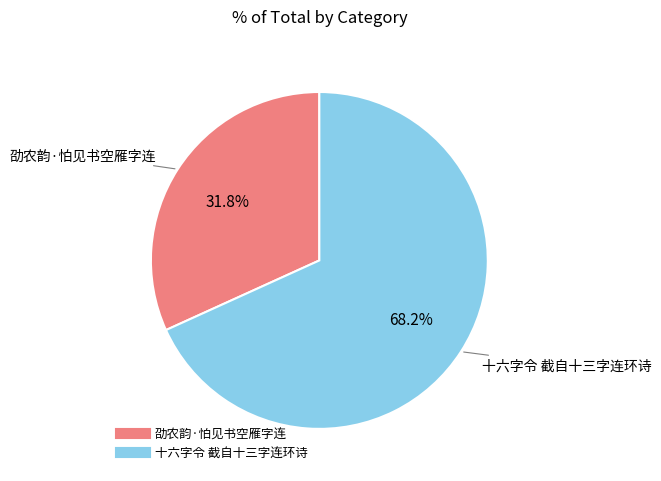

True or false: 劭农韵·怕见书空雁字连 accounts for 32% of the total.

True